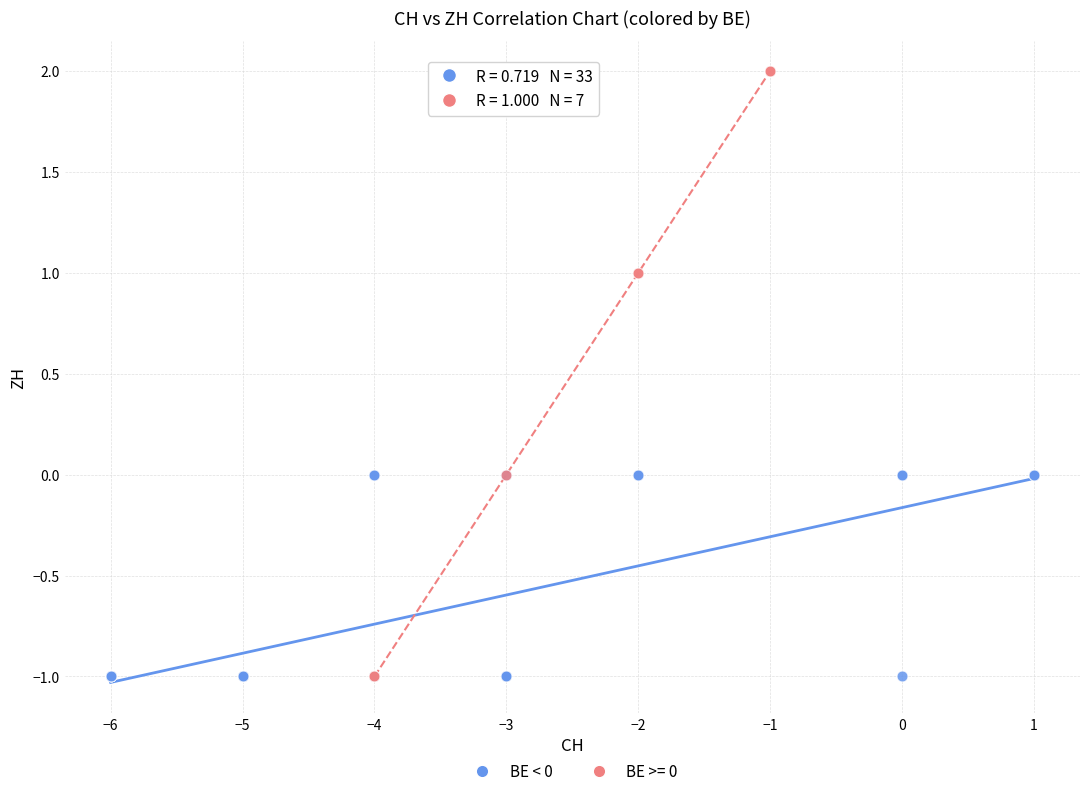

Which series reaches the maximum Y coordinate?

BE >= 0